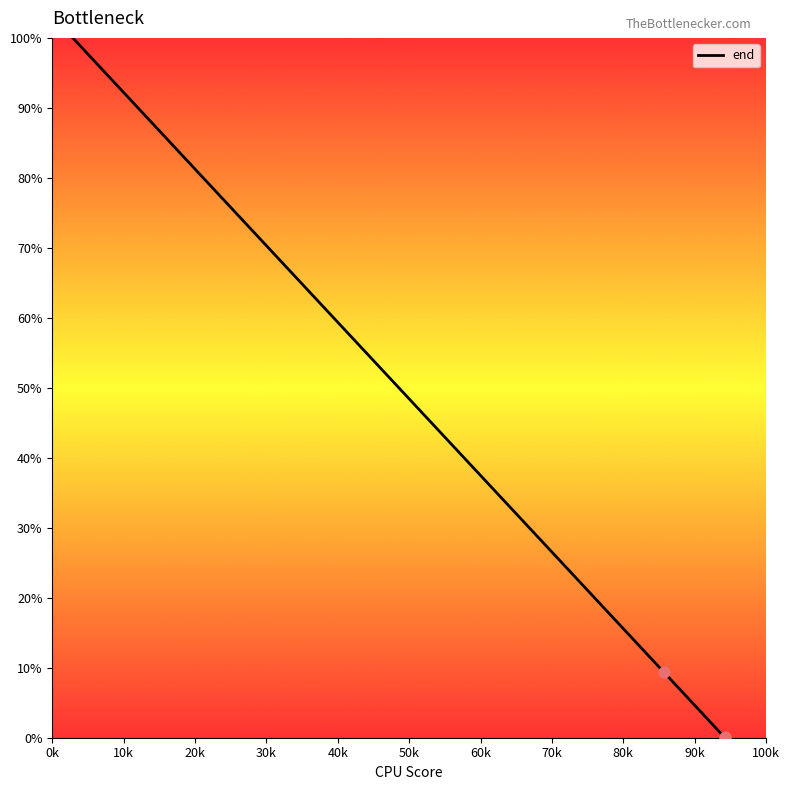

What is the difference between the maximum and minimum values?

100.0